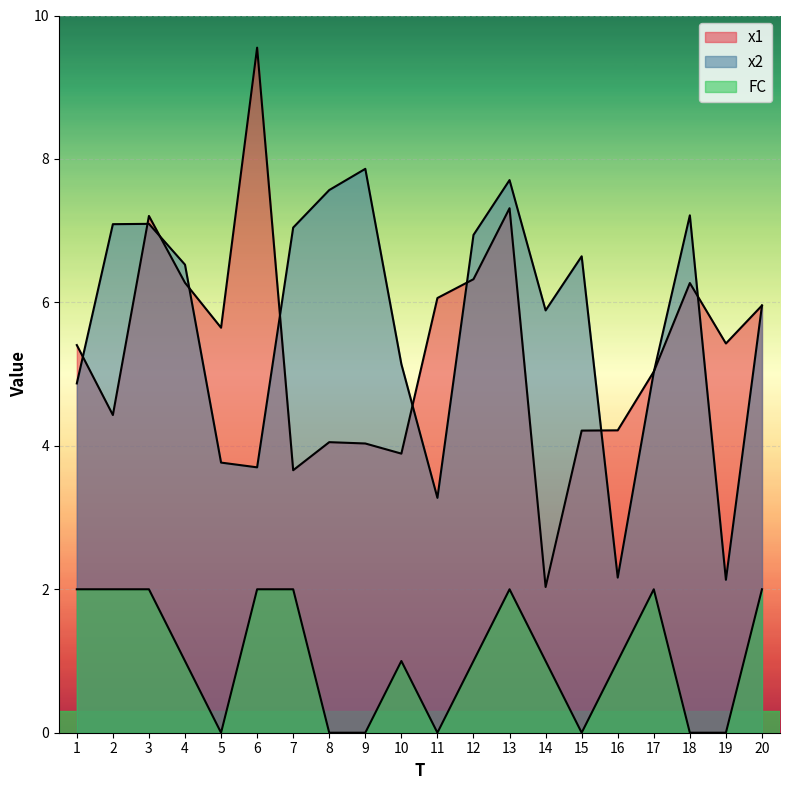

True or false: x2 and FC cross at least once.

False